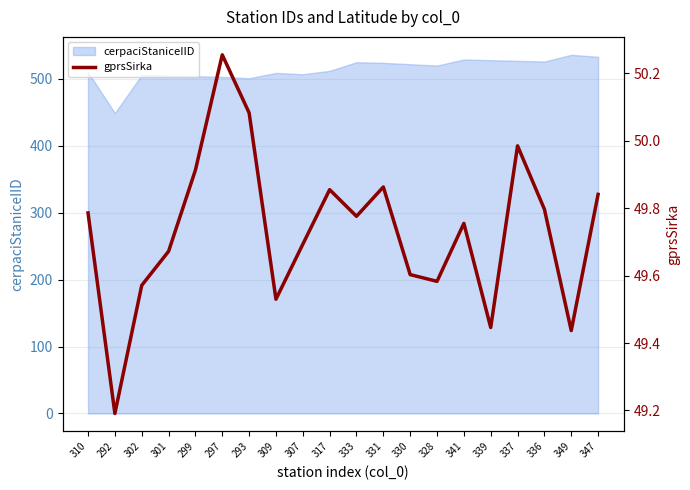

What value does the data have at 299?

49.9